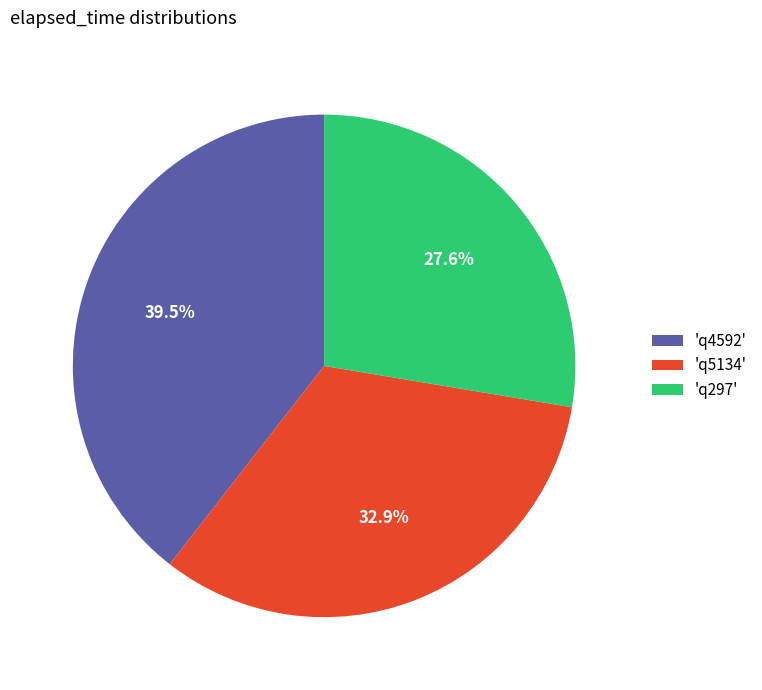

Rank the categories by value from highest to lowest.

'q4592', 'q5134', 'q297'